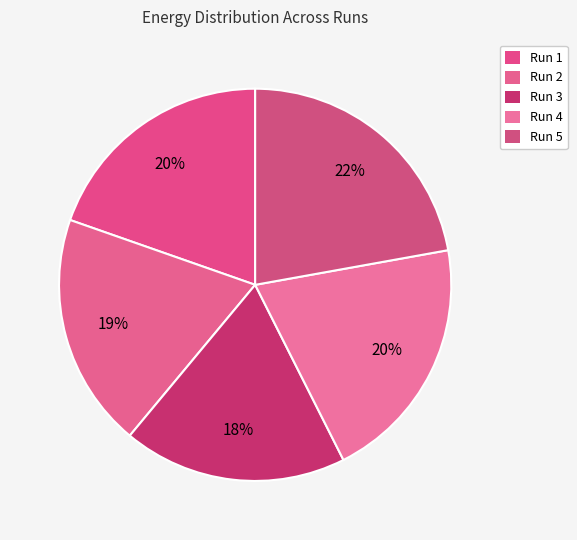

Does Run 1 represent more than half of the total?

No